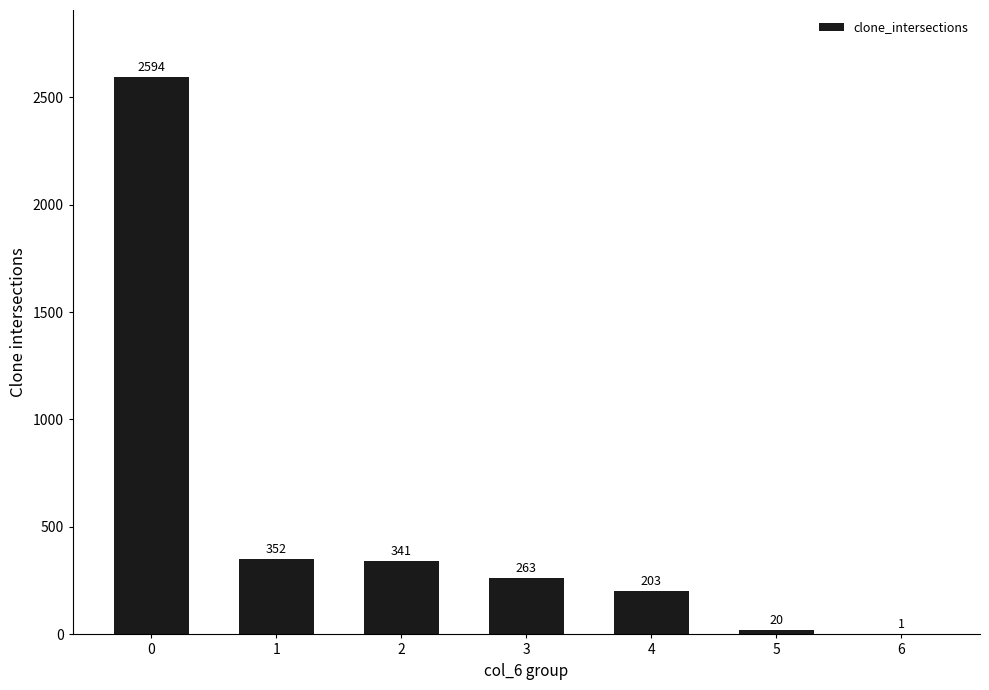

Read the value at 0.

2594